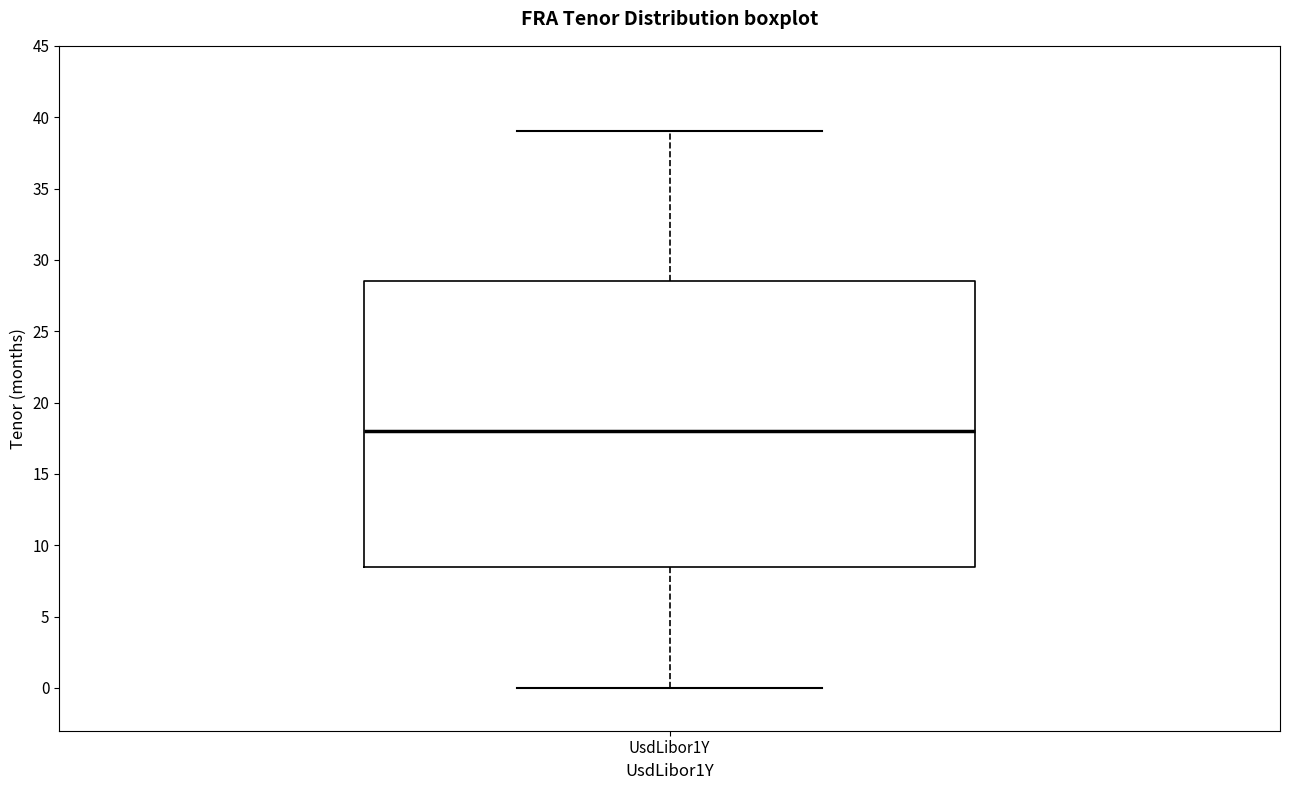

Read this box plot against the y-axis: the position of the median line, the range covered by the box, and the ends of both whiskers. The values are not printed on the chart, so give them approximately, as read against the axis.

median 18.0, box 8.5 to 28.5, whiskers 0.0 to 39.0